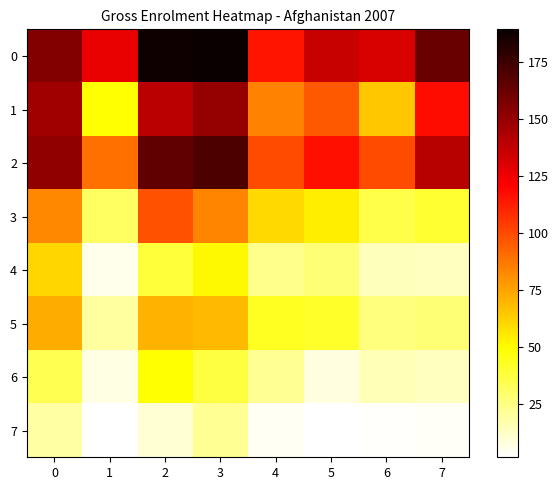

Between 5 and 2, which is larger?

2